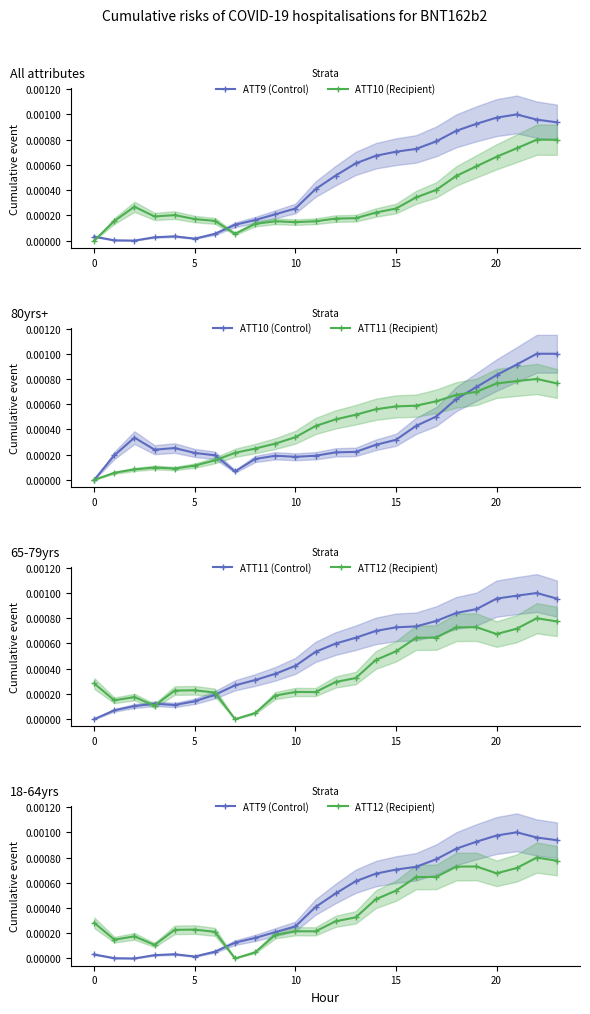

Which series has the largest total across all categories?

ATT11 (Control)